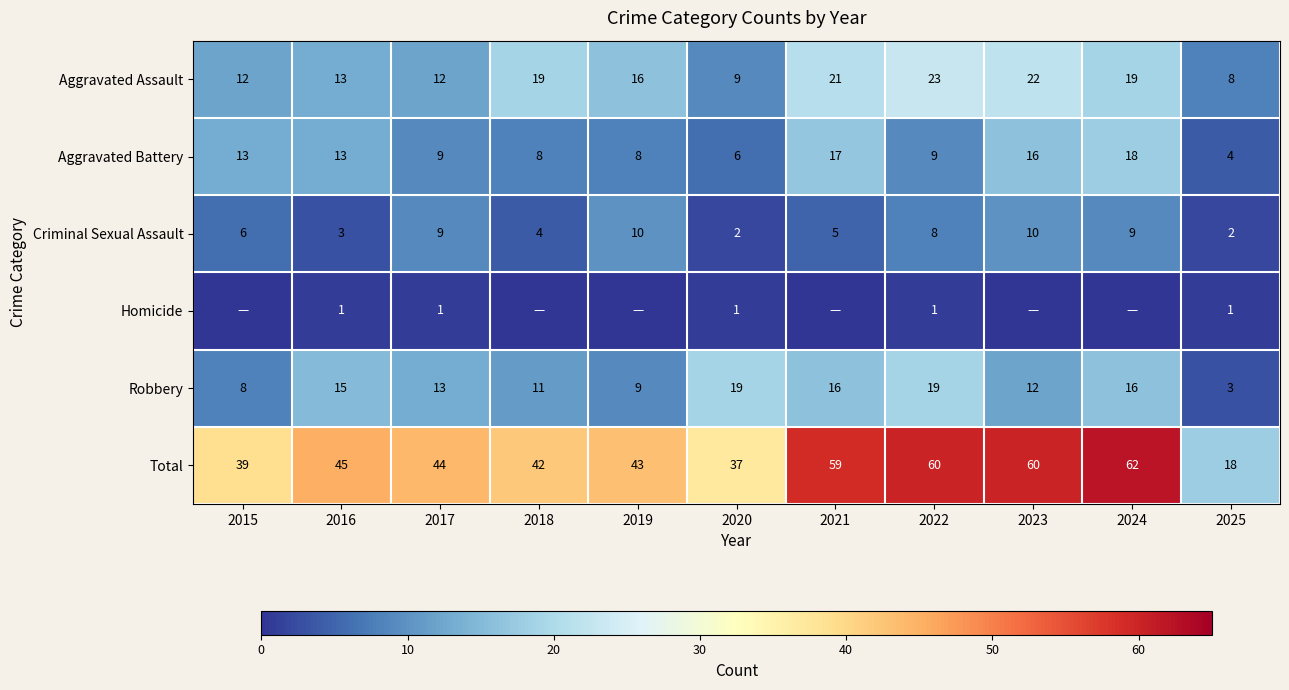

What is the difference between the maximum and second lowest values in the Robbery series?

11